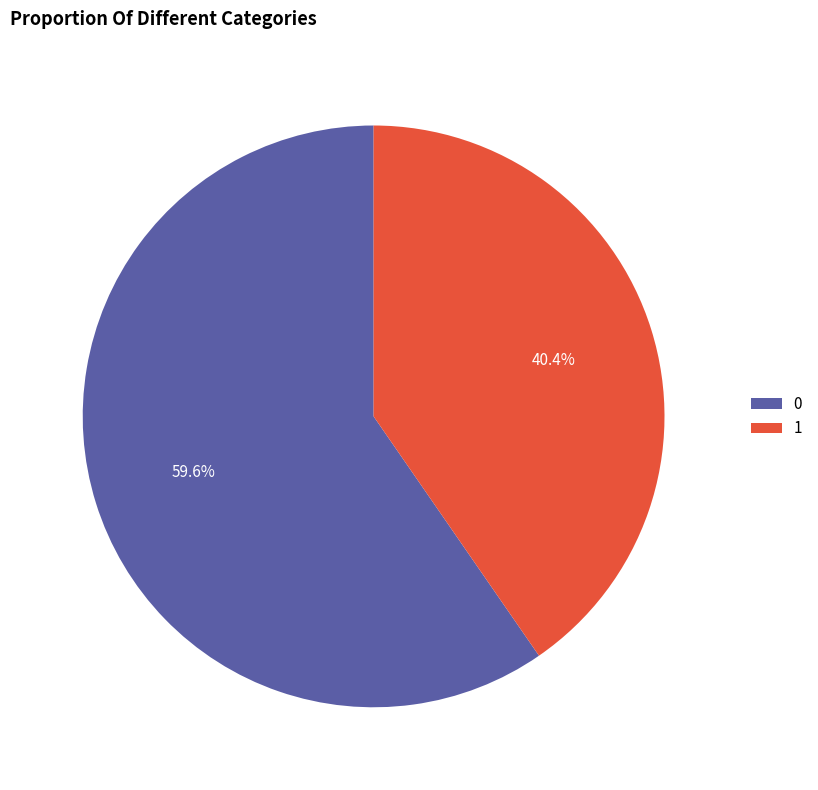

How many slices are in this pie chart?

2